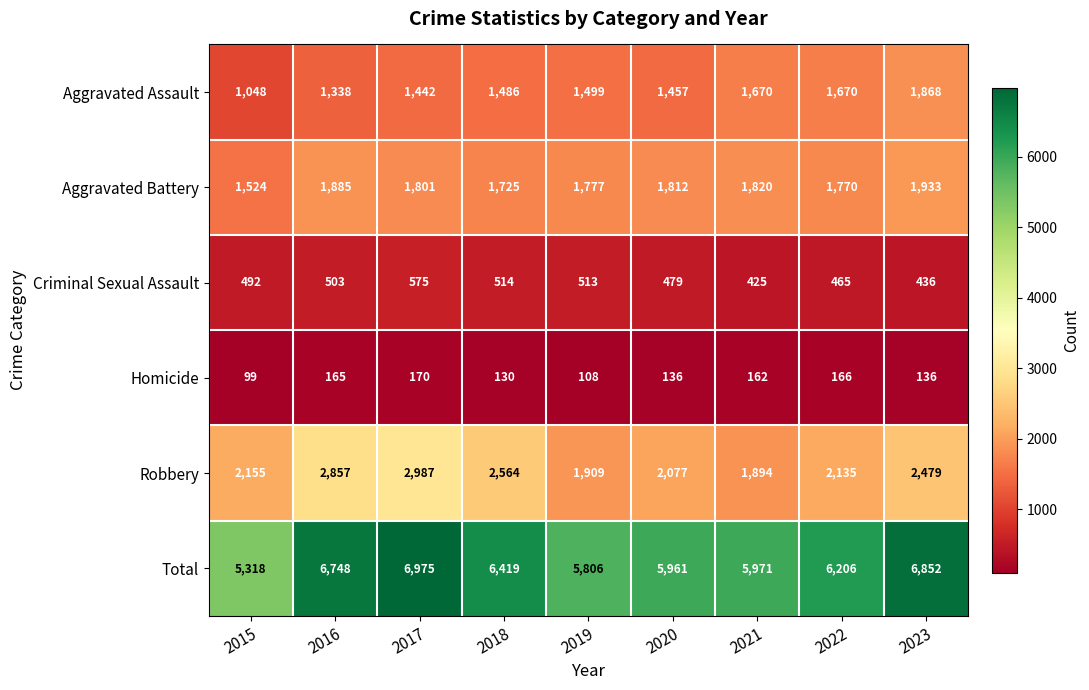

Count the number of data series in this chart.

6